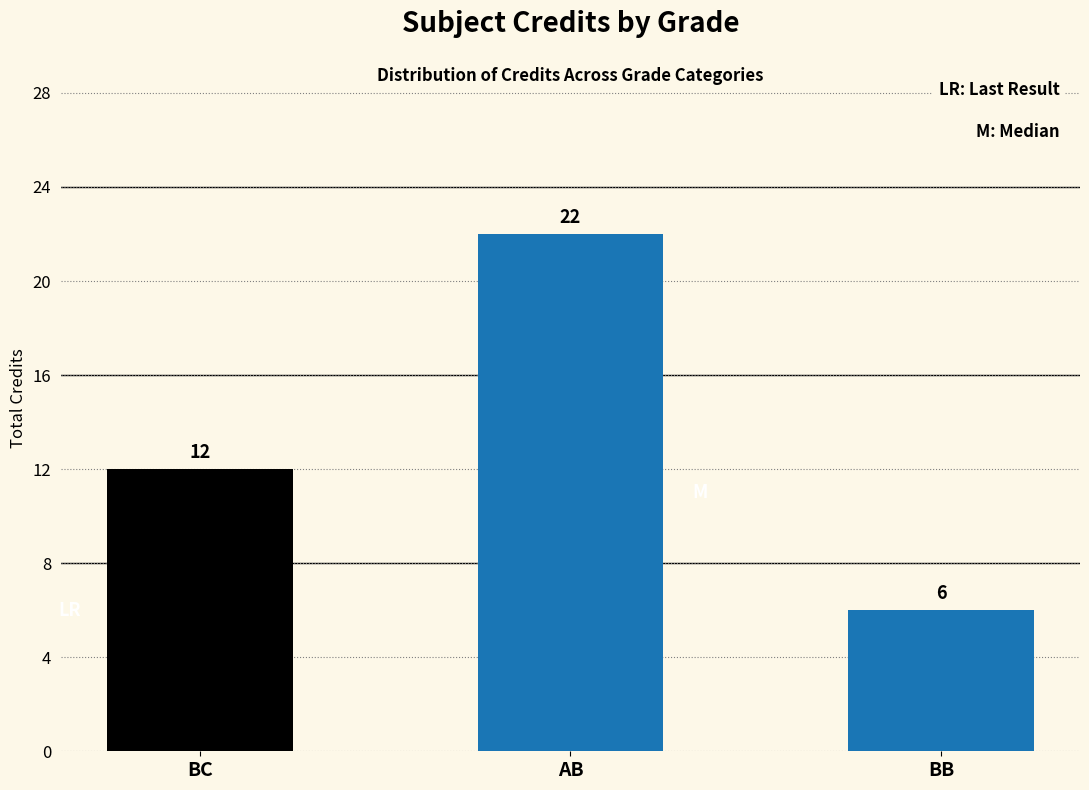

At which category does the chart reach its minimum across all series?

BB